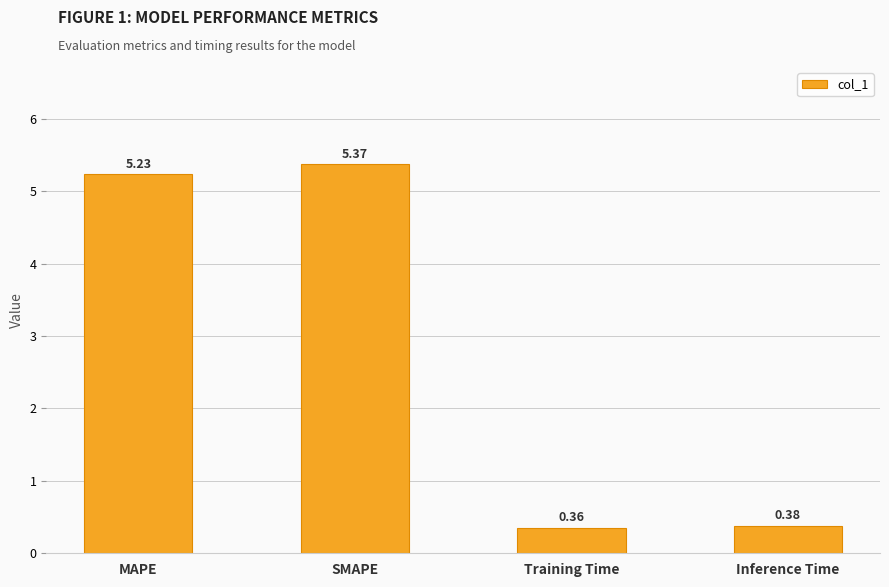

What is the sum of all values?

11.3